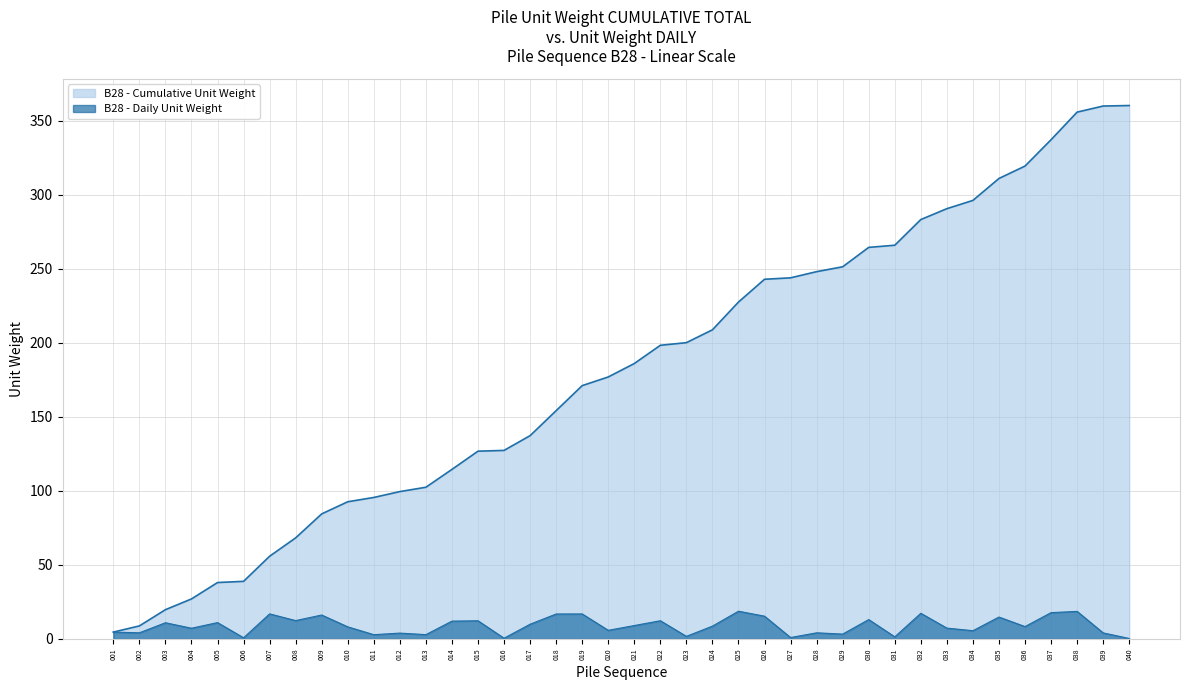

How many lines are shown in the chart?

2